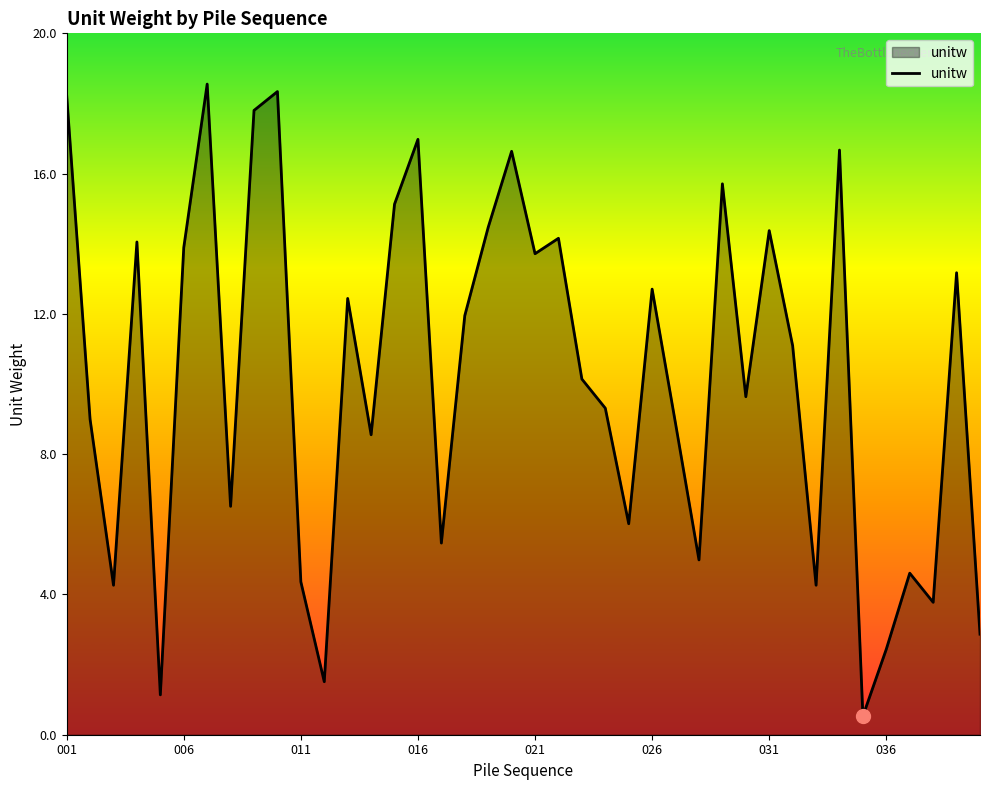

What is the difference between the maximum and minimum values?

18.0